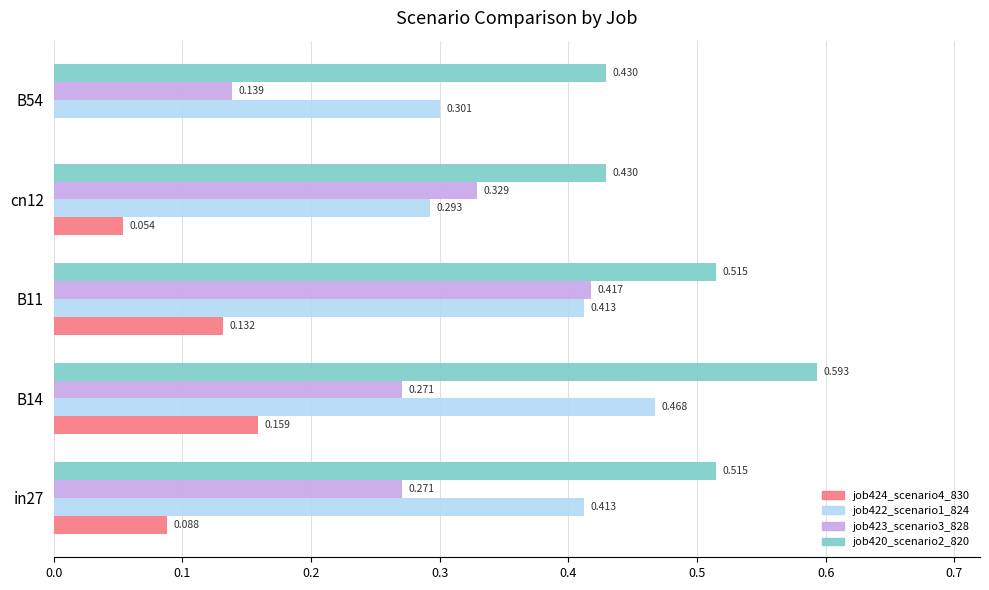

Is the value of job424_scenario4_830 at in27 greater than the value of job422_scenario1_824 at B54?

No